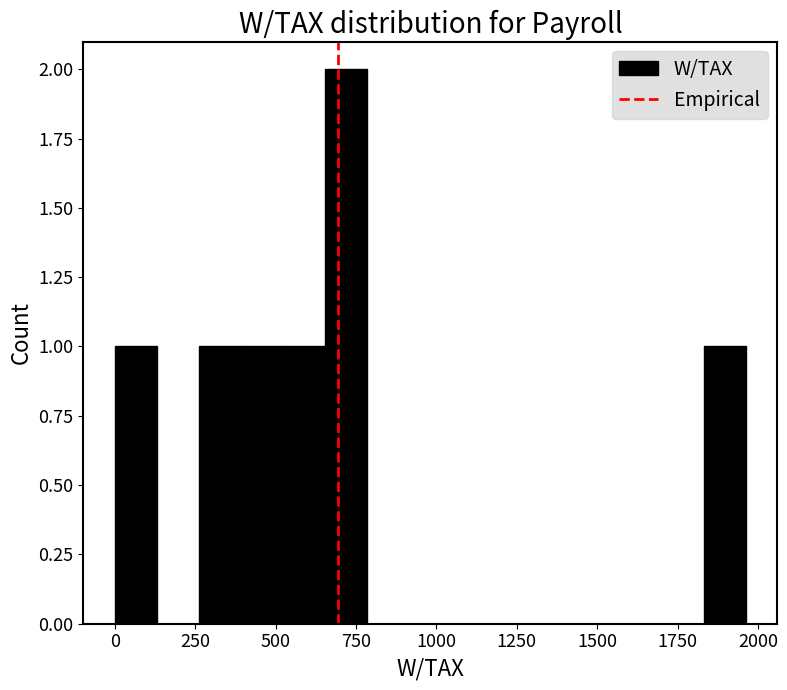

Around what value on the x-axis is the tallest bar? Give the approximate position of its centre, as read against the axis.

700